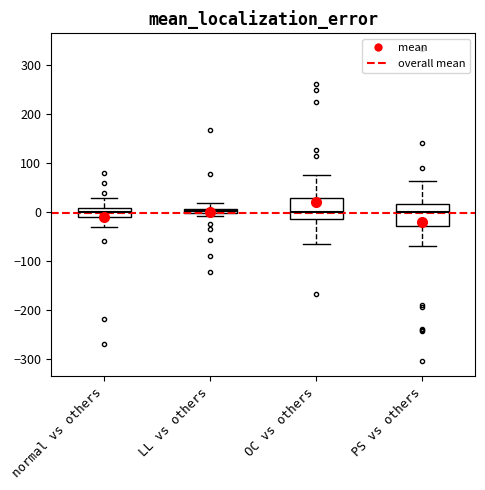

Where does the lower whisker of the box for PS vs others end on the y-axis? The values are not printed on the chart, so give them approximately, as read against the axis.

-70